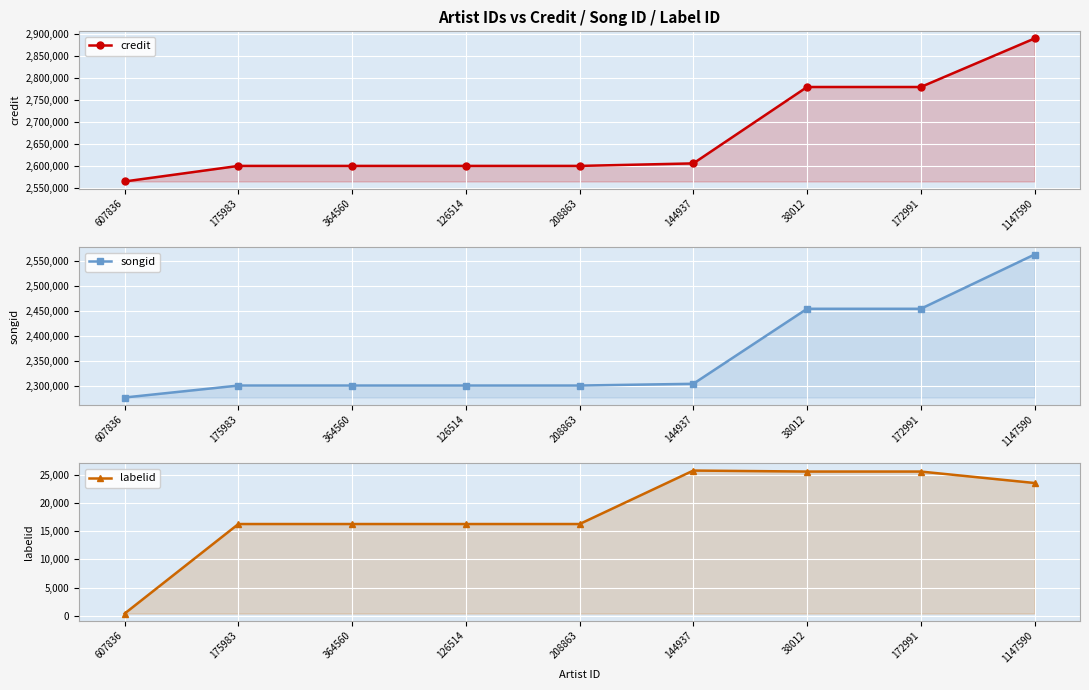

The value of songid at 208863 is 4071749. True or false?

False